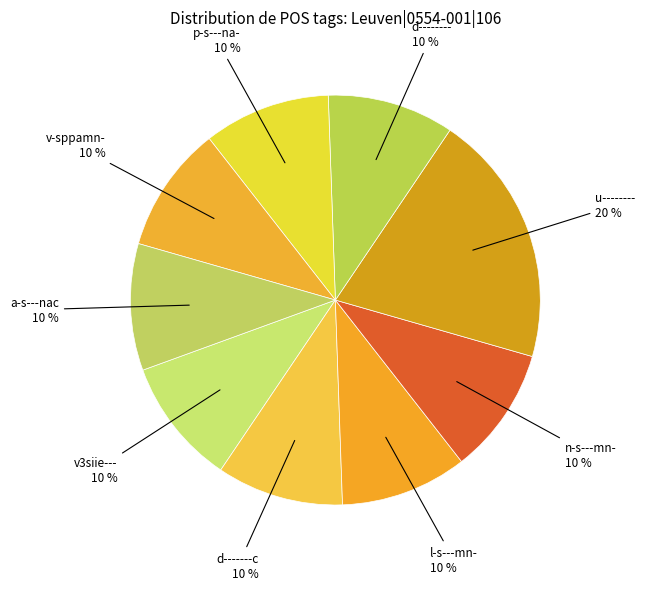

The d-------c slice represents 10% of the pie. True or false?

True